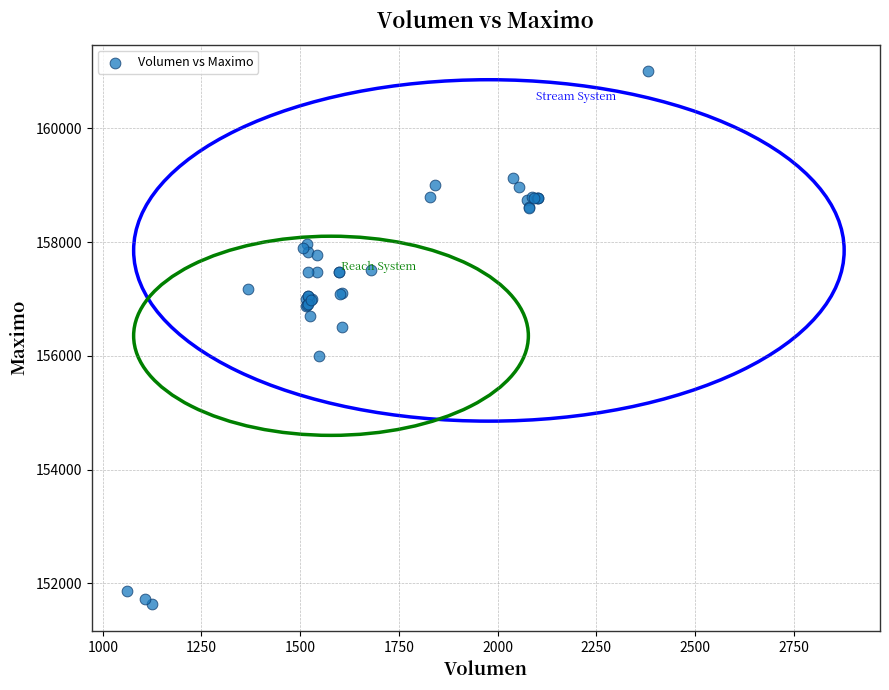

What Y value in the scatter plot is closest to 156316?

156500